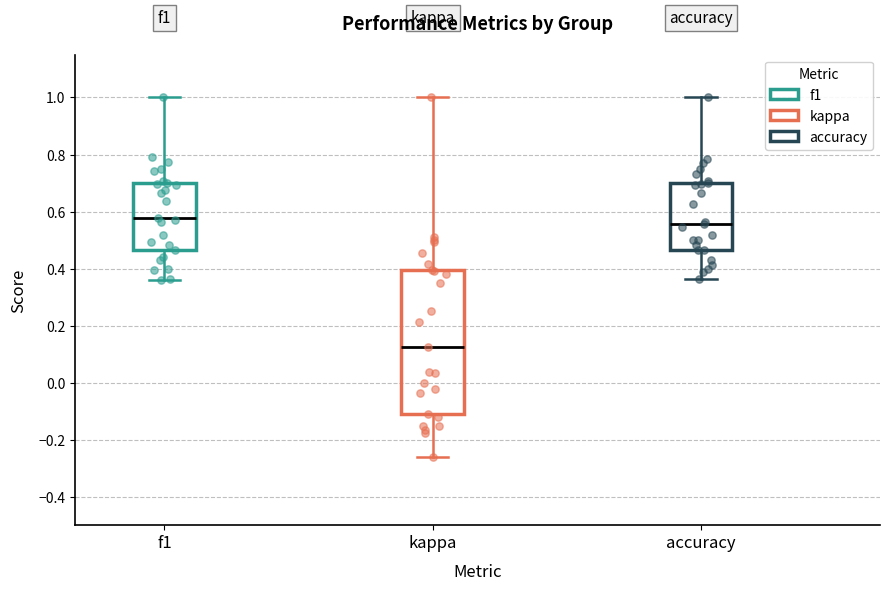

Which box is the tallest, from its lower edge to its upper edge?

kappa